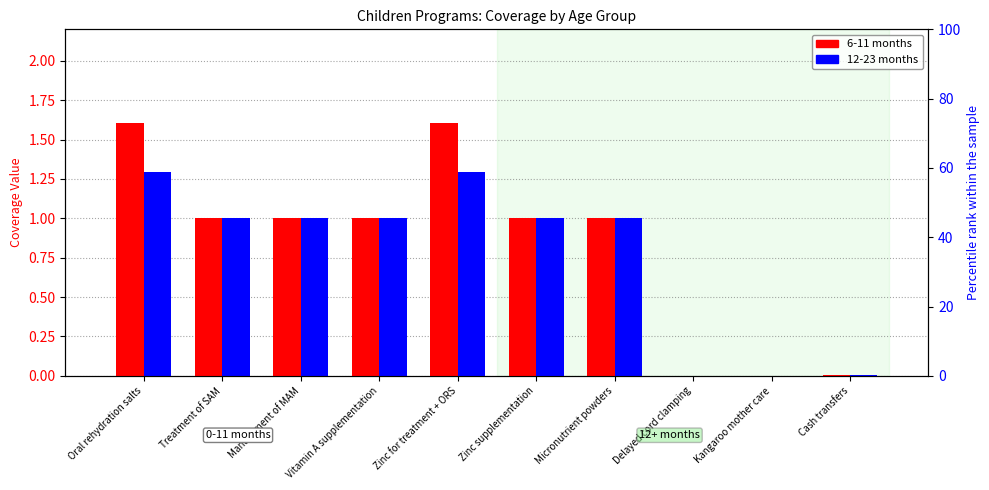

List the series in order of their peak value, highest first.

6-11 months, 12-23 months